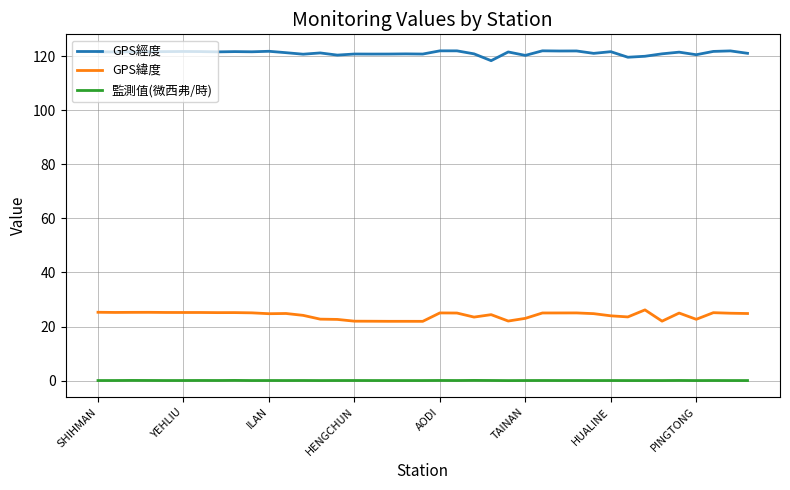

Which series has the largest total across all categories?

GPS經度